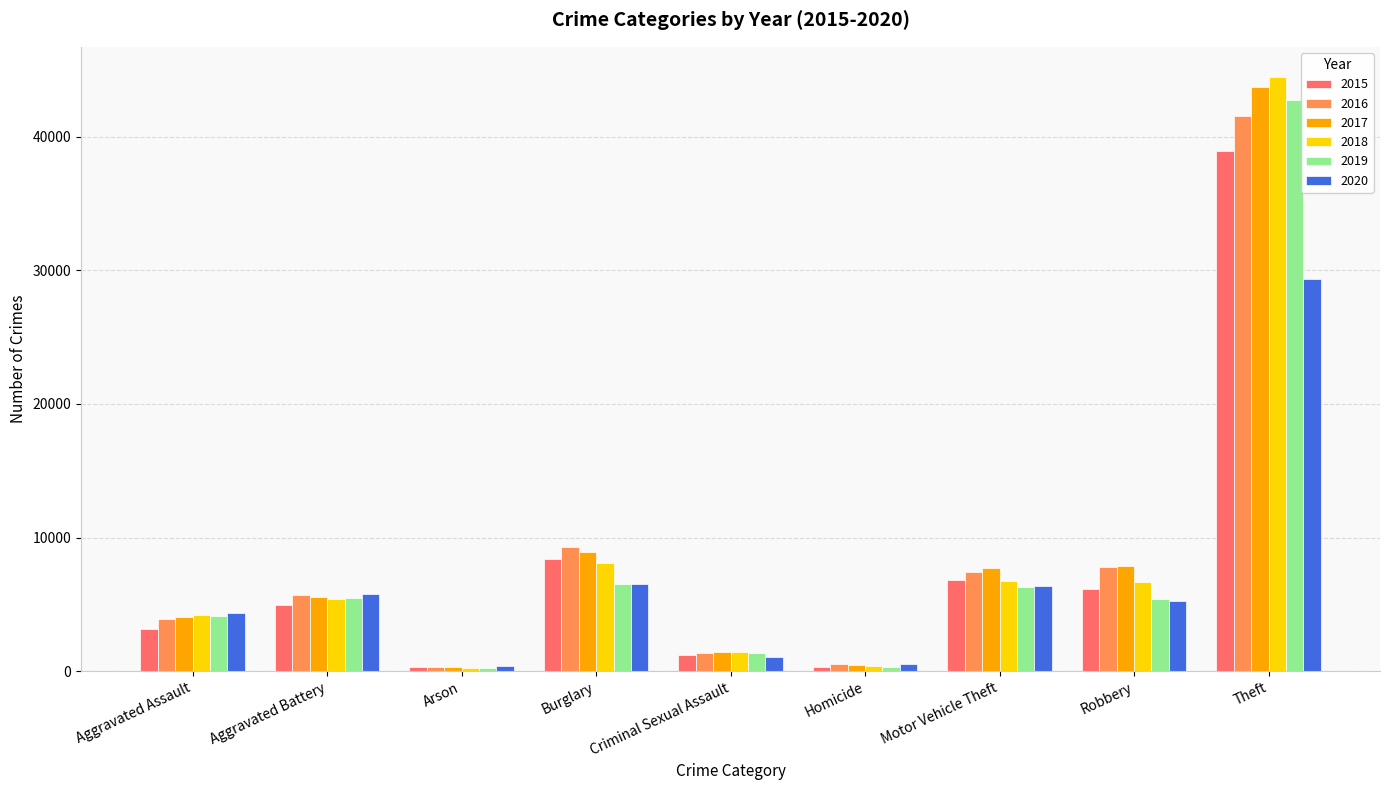

What is the average value of the 2015 series?

7803